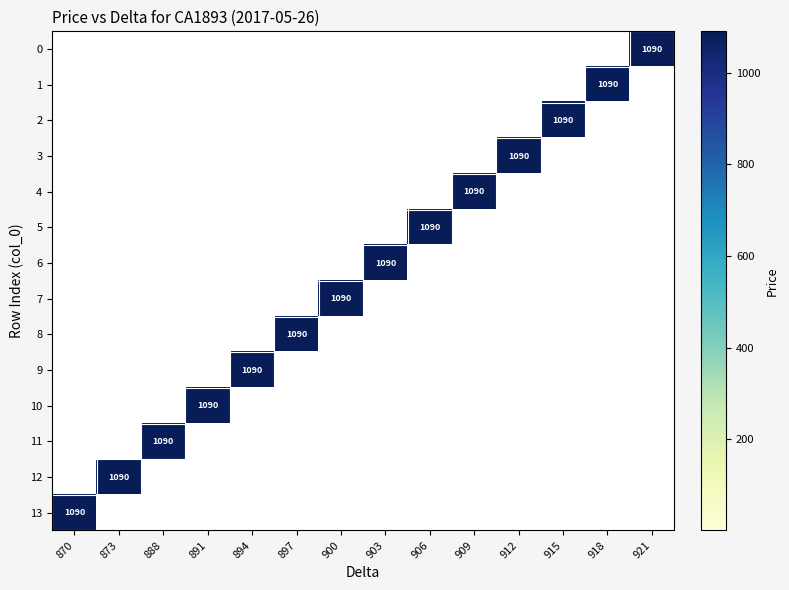

Is it true that 9 equals 528 at 894?

False